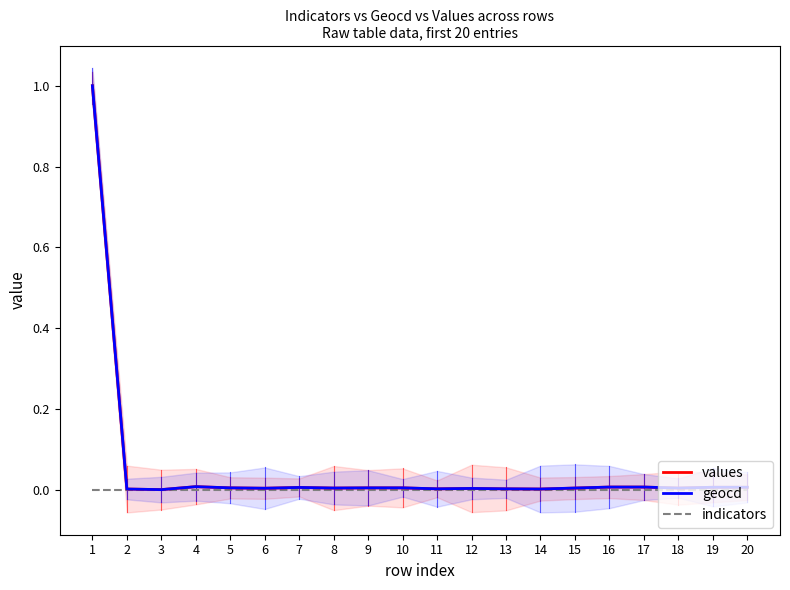

Which series has the largest total across all categories?

geocd